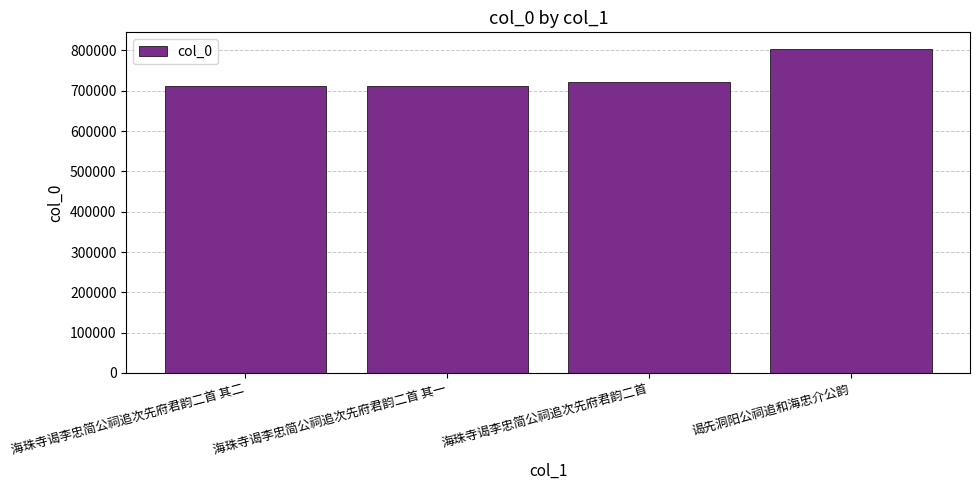

What is the minimum value shown in the chart?

712435